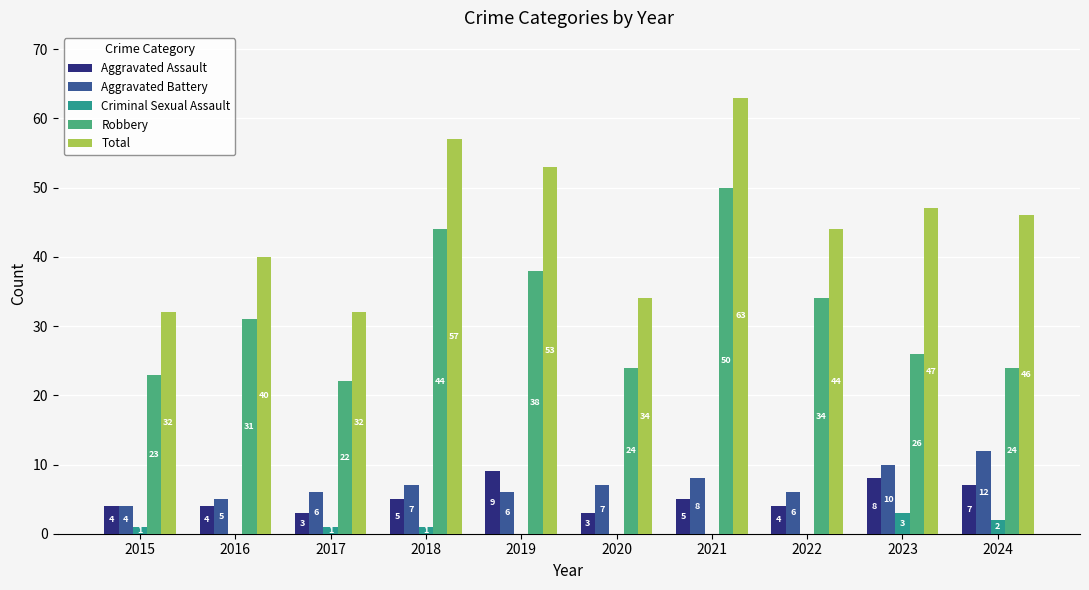

What value does the Total series have at 2019, to the nearest 5?

55